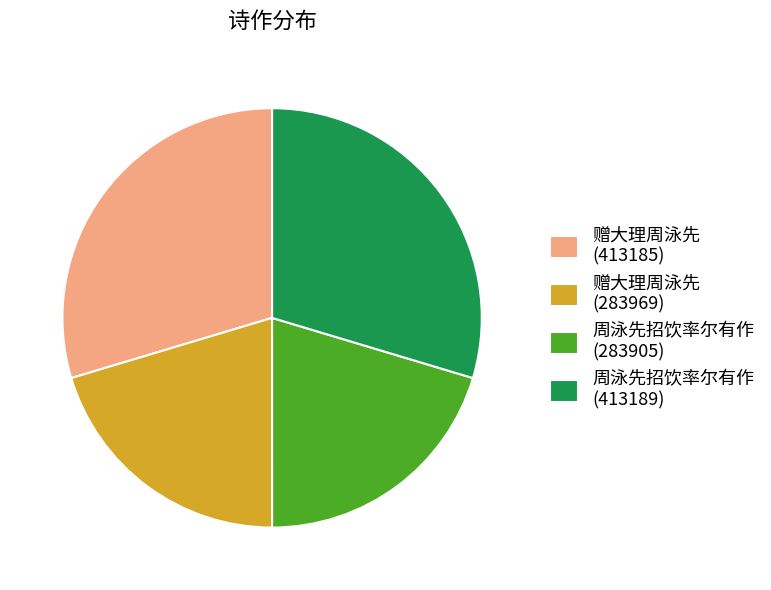

Is there a majority slice in this chart?

No